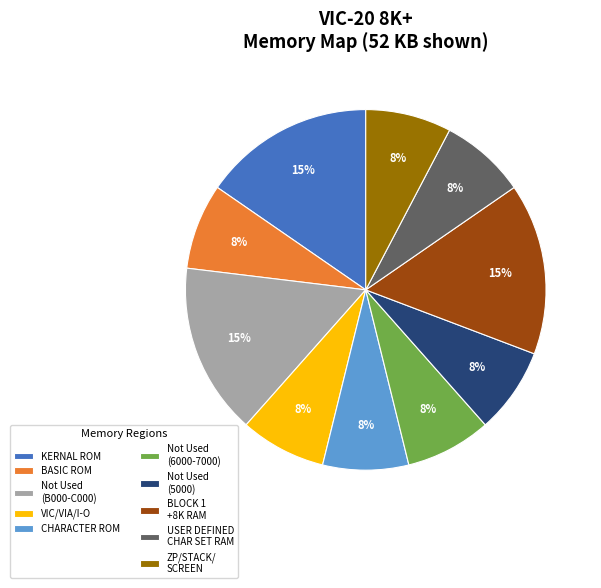

True or false: KERNAL ROM accounts for 9% of the total.

False